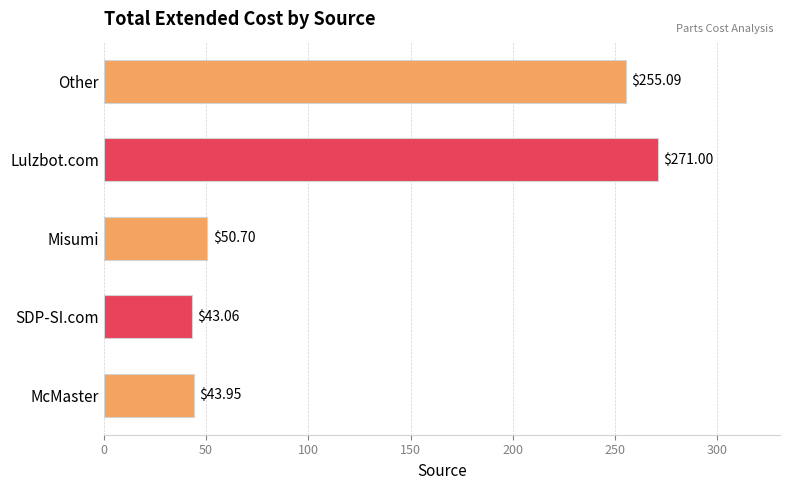

What is the maximum value shown in the chart?

271.0